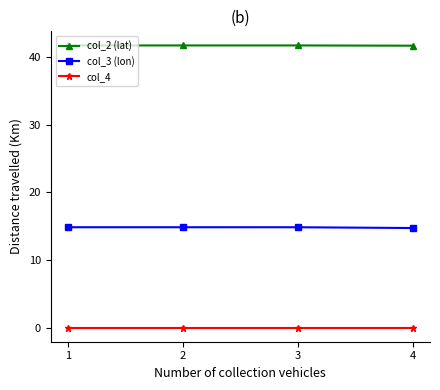

True or false: col_2 (lat) has a value of 57.5 at 2.

False